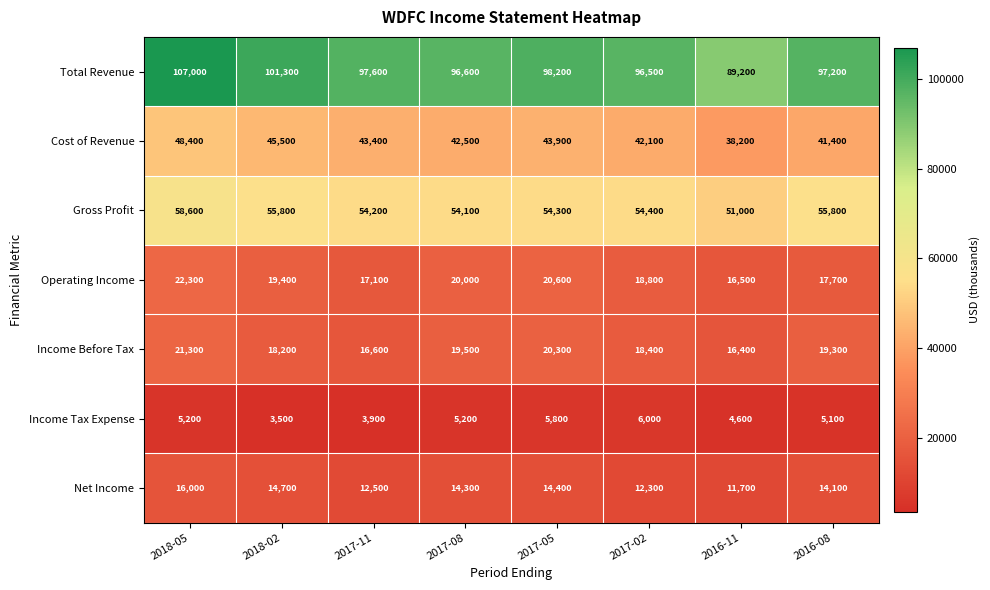

Count the number of data series in this chart.

7